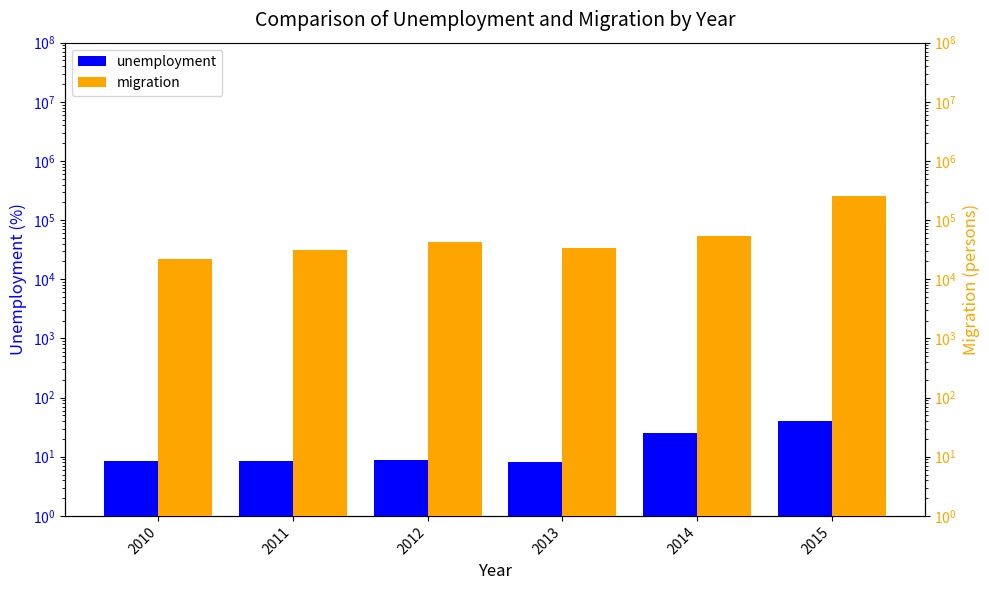

What is the value of the unemployment bar at the 4th from the left?

8.0